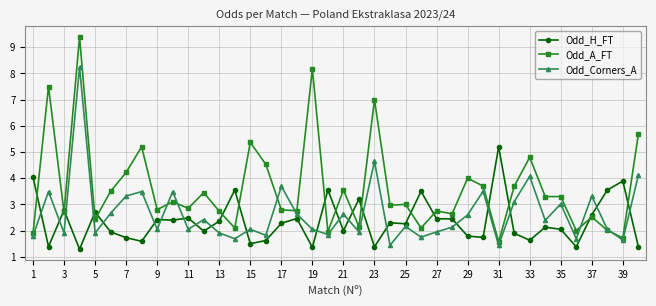

True or false: Odd_H_FT has more than 0 interior local peaks.

True